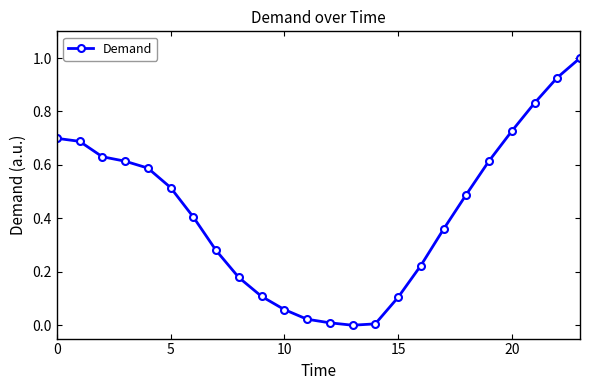

What is the difference between the maximum and second lowest values?

1.0